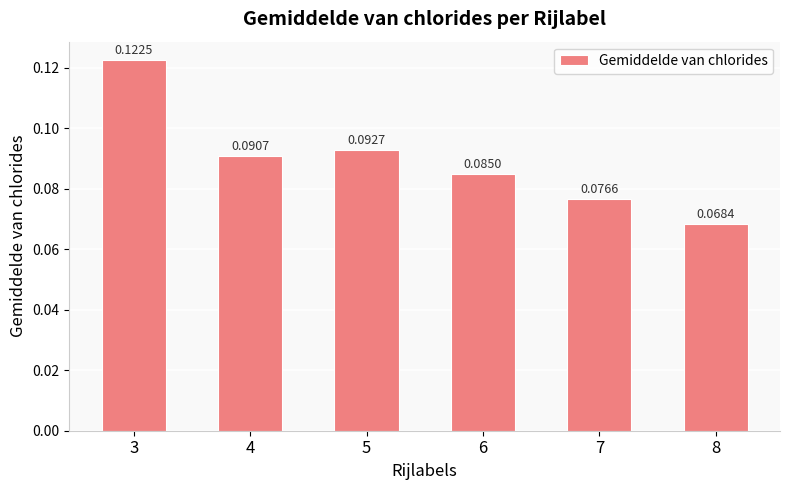

List the labels in order of value, smallest first.

8, 7, 6, 4, 5, 3